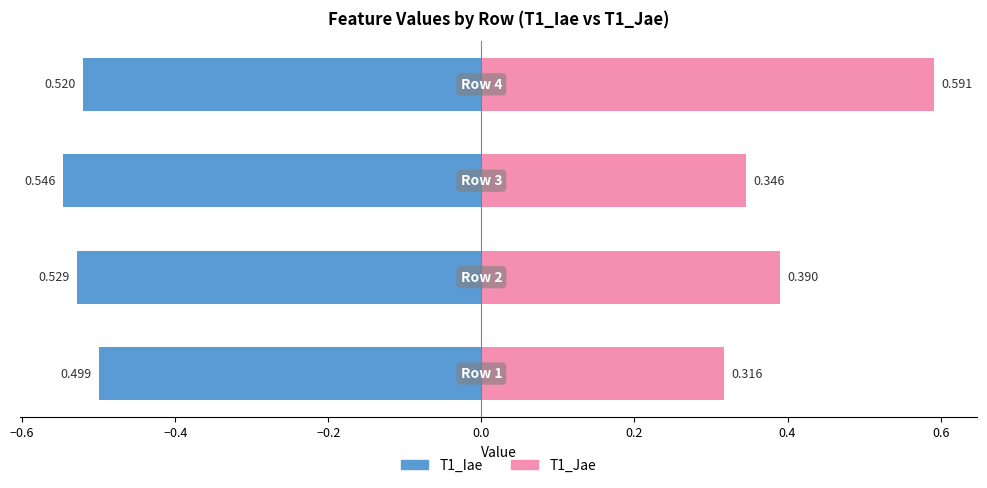

Reading left to right, extract all data points from this chart.

T1_Iae: -0.5	-0.5	-0.5	-0.5
T1_Jae: 0.3	0.4	0.3	0.6